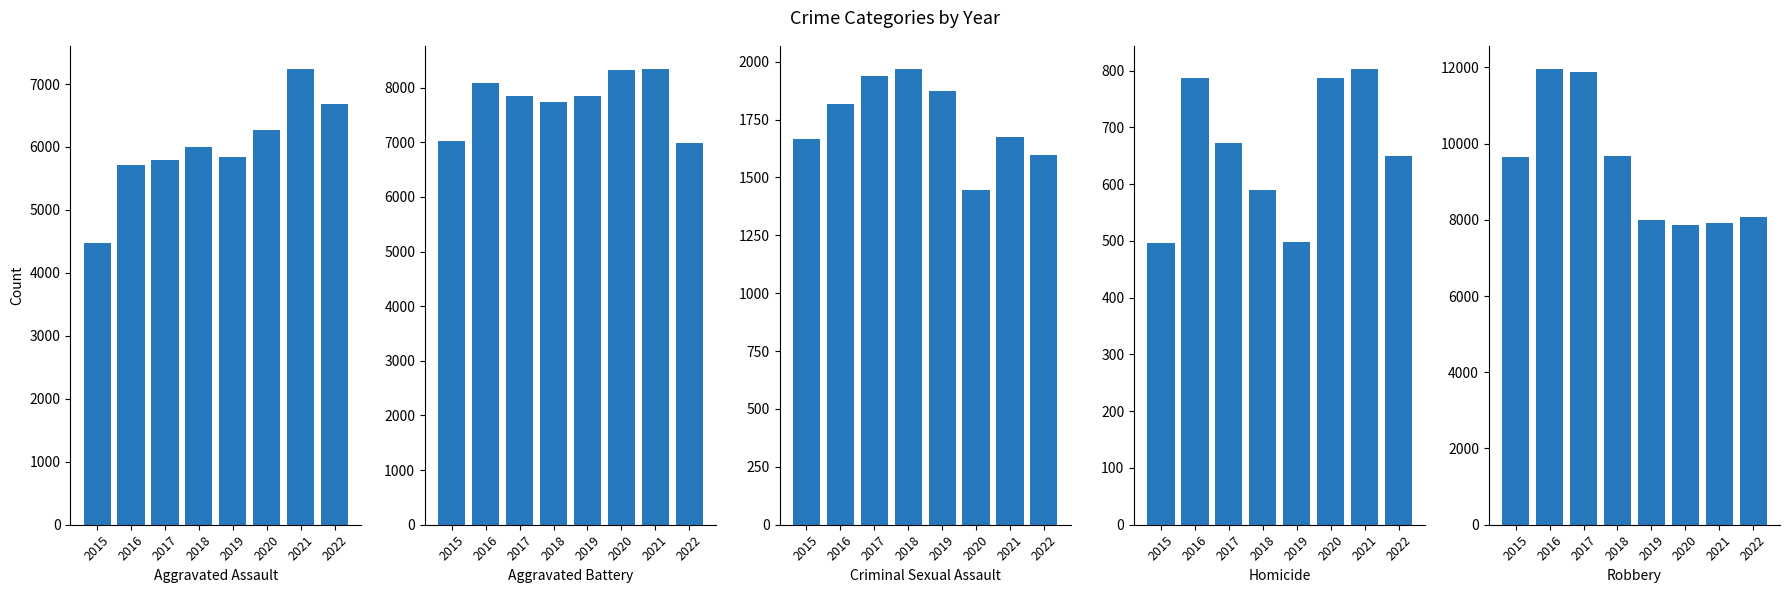

What is the difference between the maximum and second lowest values in the Criminal Sexual Assault series?

374